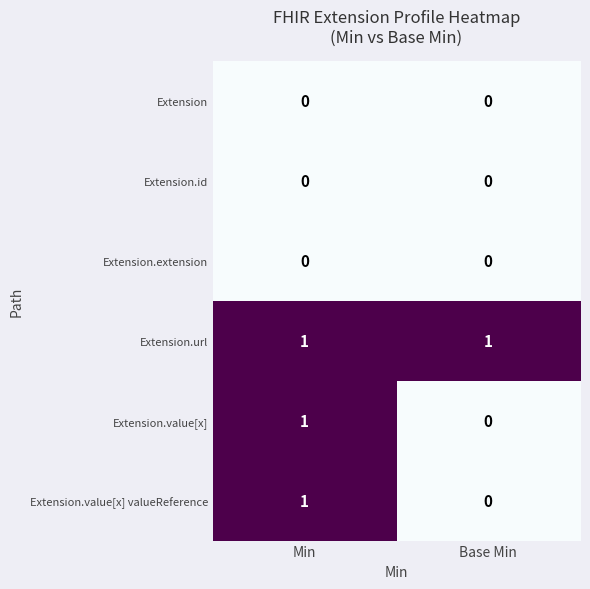

Reading left to right, extract all data points from this chart.

Extension: 0	0
Extension.id: 0	0
Extension.extension: 0	0
Extension.url: 1	1
Extension.value[x]: 1	0
Extension.value[x] valueReference: 1	0